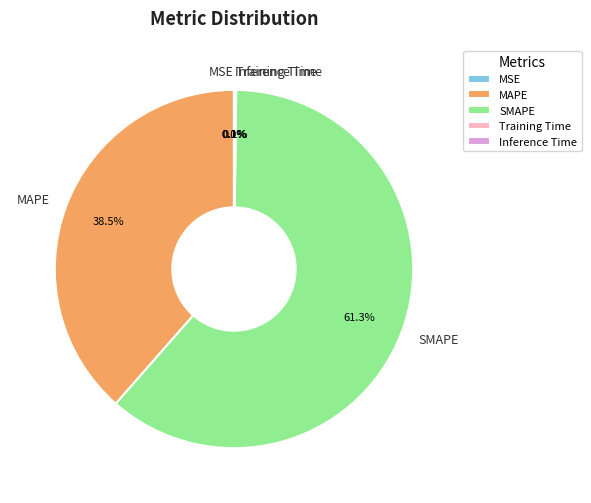

Which has a higher value, MAPE or SMAPE?

SMAPE